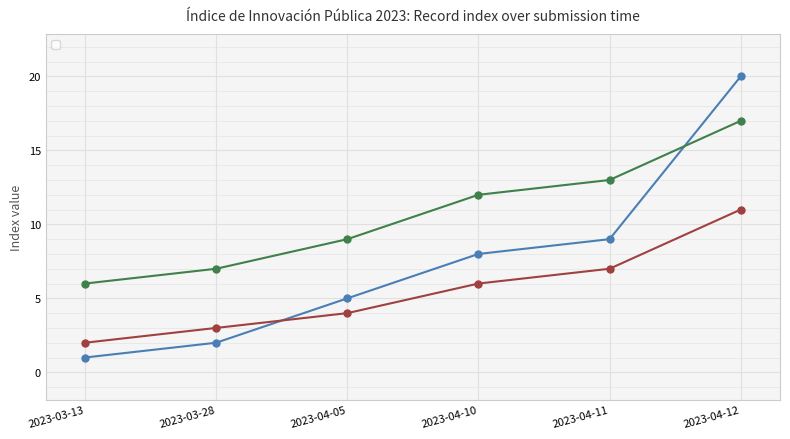

True or false: c1 and _submission__id cross at least once.

False